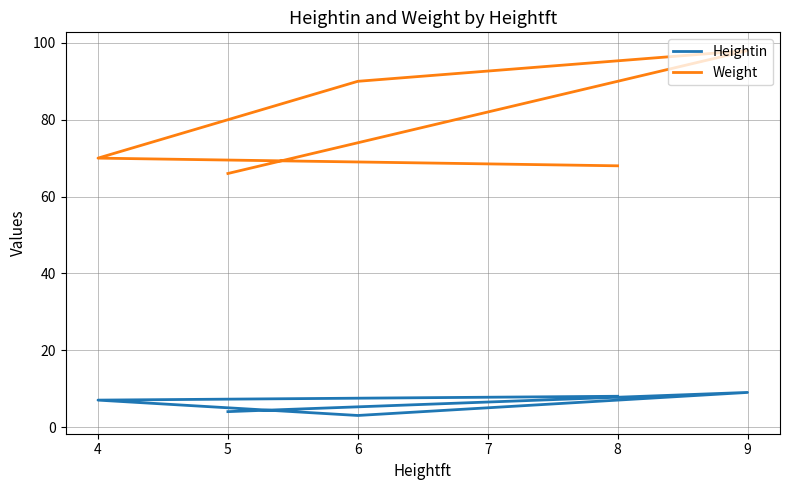

Does the chart have visible grid lines?

Yes